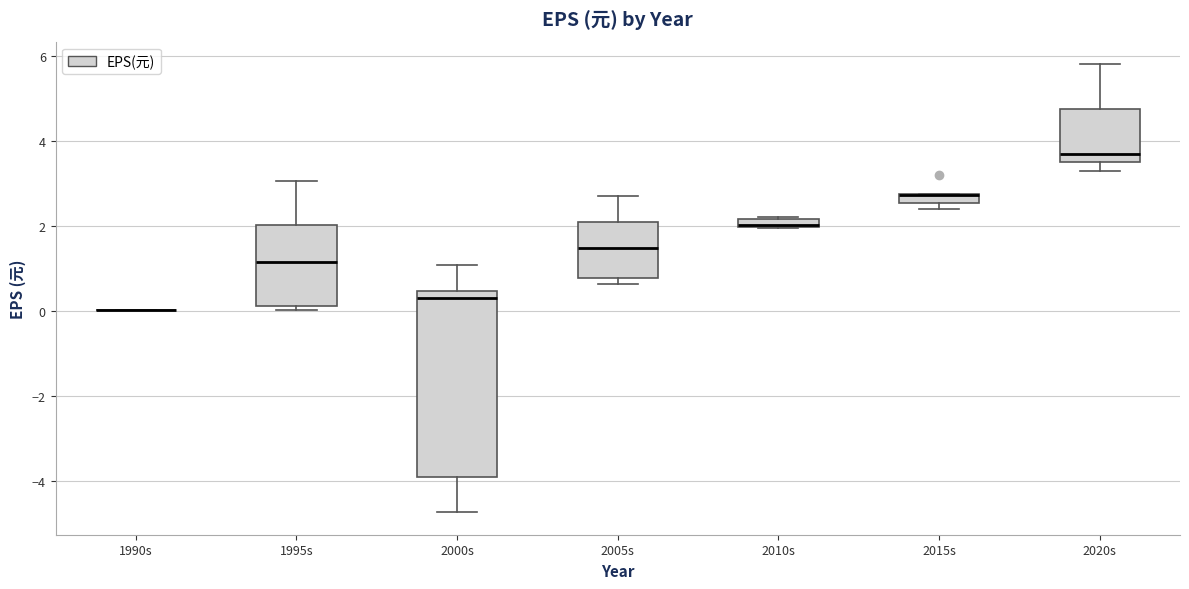

Comparing the boxes themselves (not the whiskers), which one is the tallest?

2000s